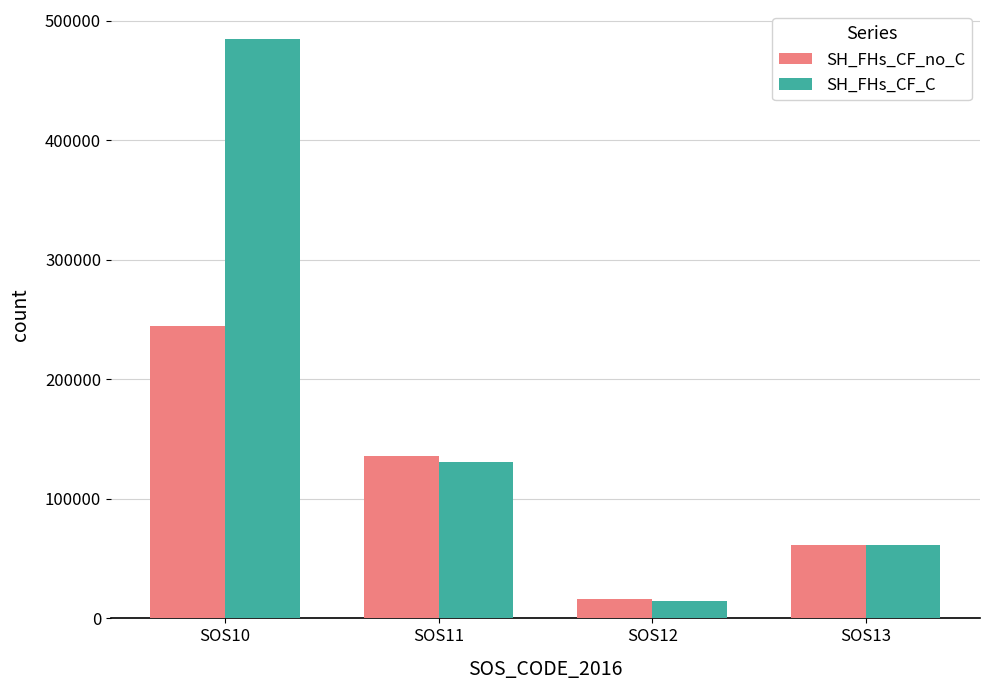

Which series changed the most between SOS12 and SOS13?

SH_FHs_CF_C